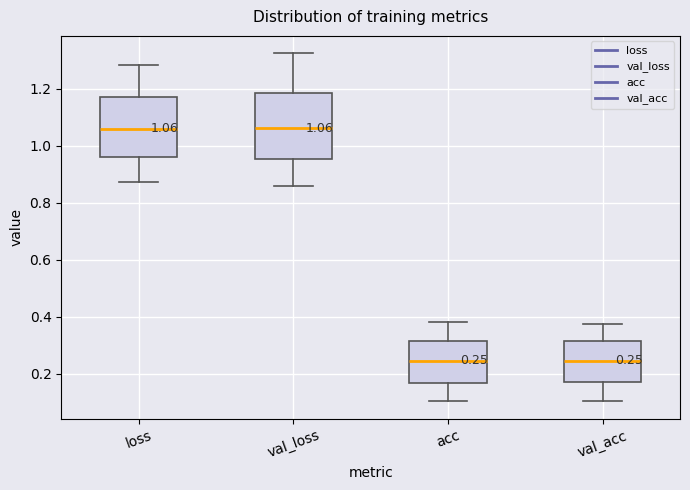

Comparing the boxes themselves (not the whiskers), which one is the tallest?

val_loss